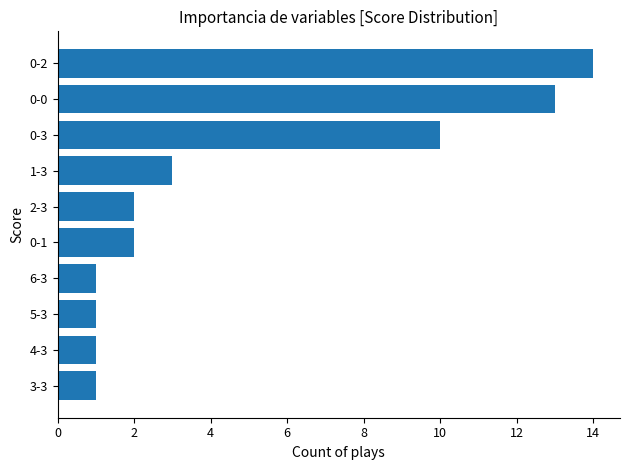

How many series are shown in this chart?

1